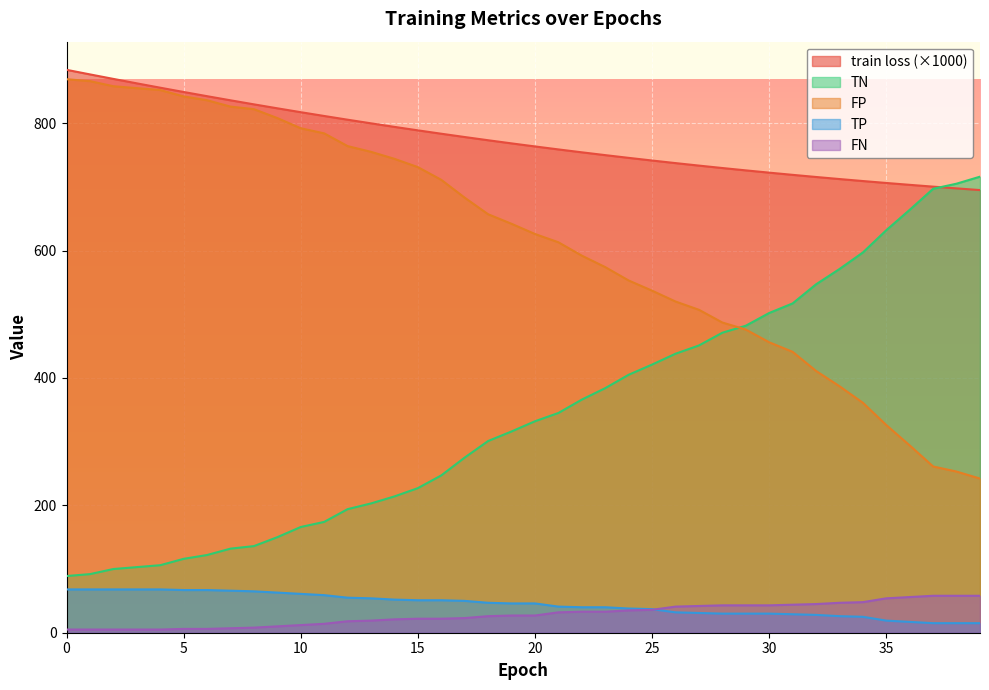

What value does the TP series have at 35?

19.0